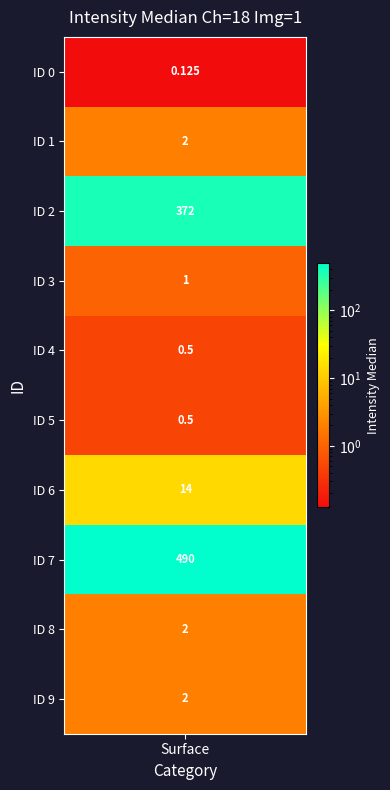

Approximately how many times larger is the value at 7 compared to 2?

1.3